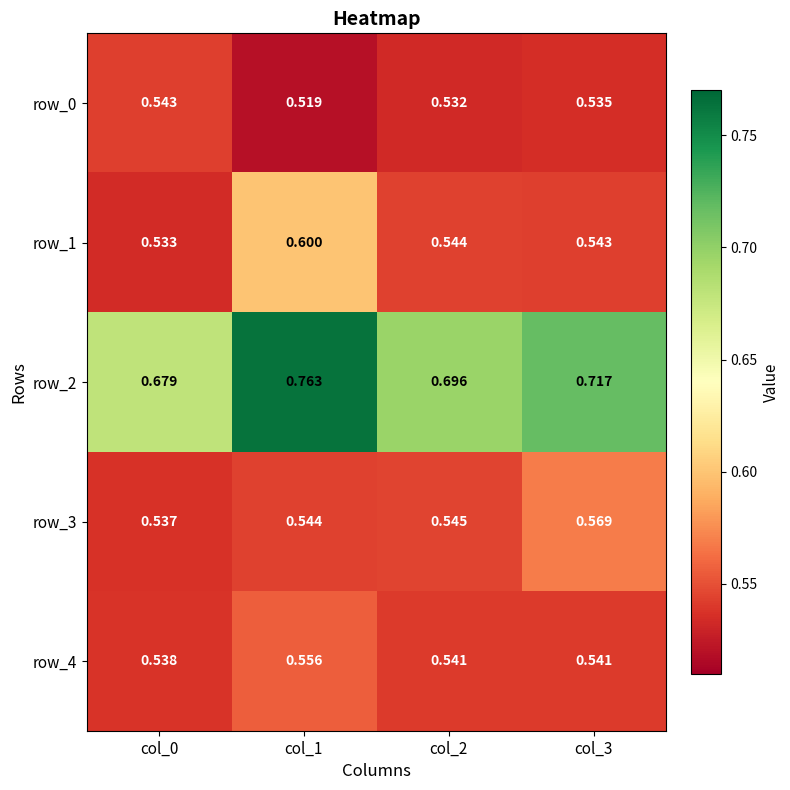

What is the difference between the maximum and second lowest values in the row_1 series?

0.1